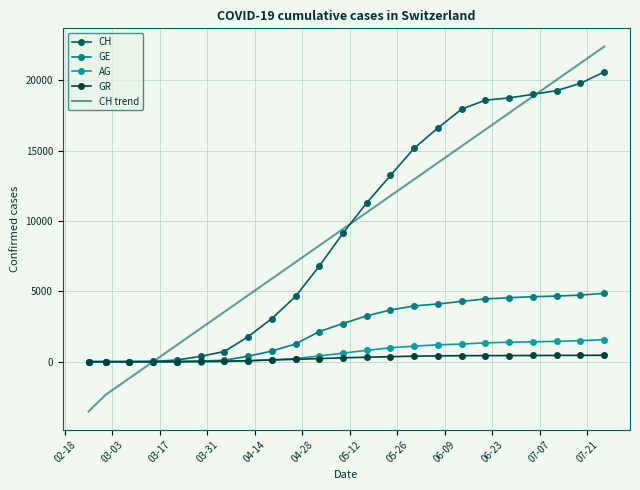

True or false: AG and CH trend intersect in this chart.

True